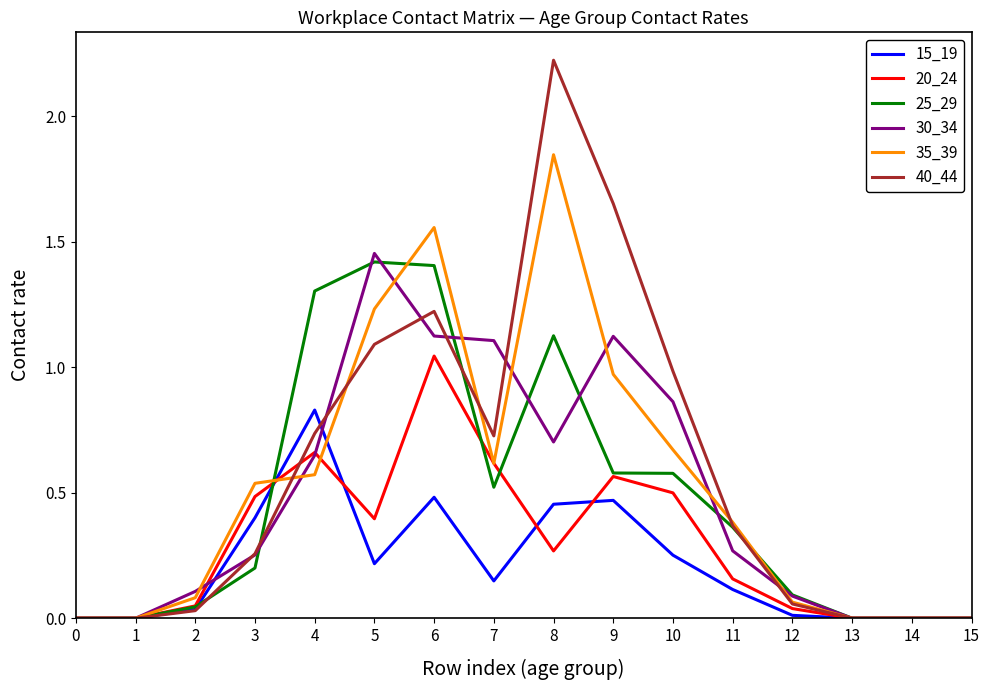

Which category has the highest value across all series?

8